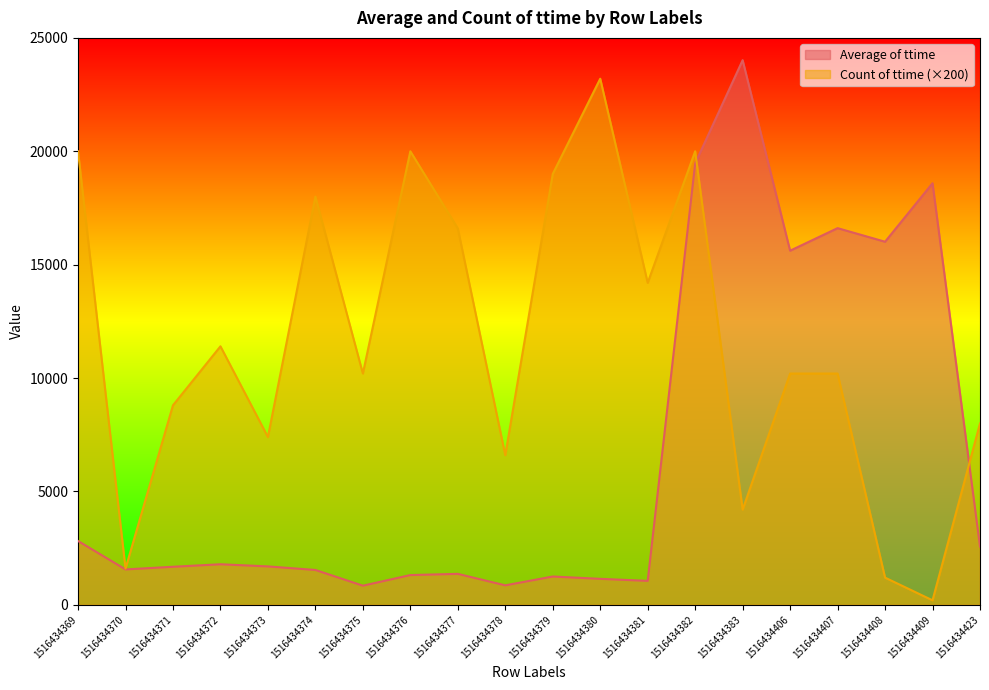

What is the minimum value shown in the chart?

200.0